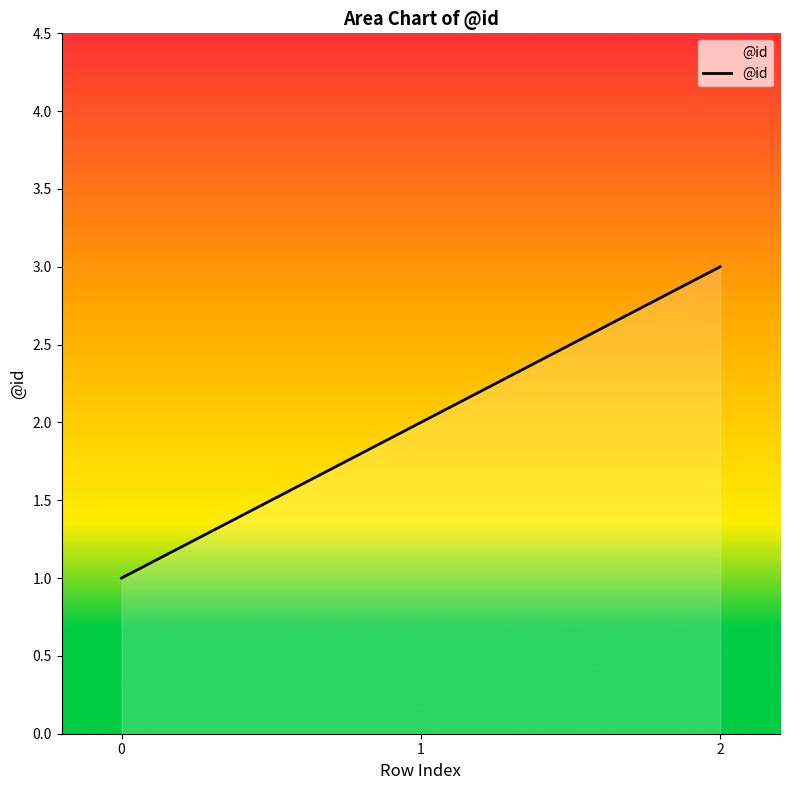

What is the sum of the values at 1 and 2?

5